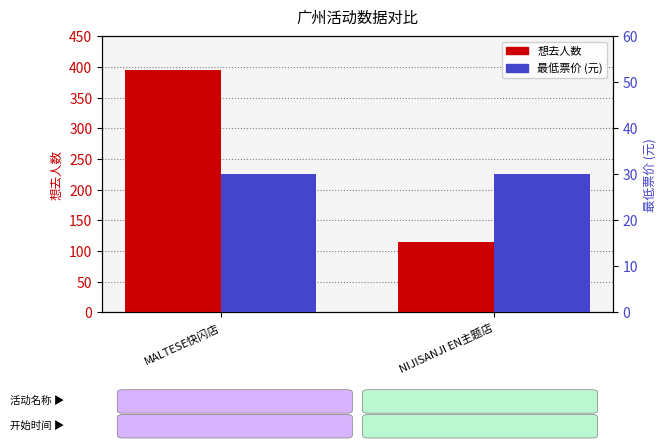

What is the average value of the 最低票价 series?

30